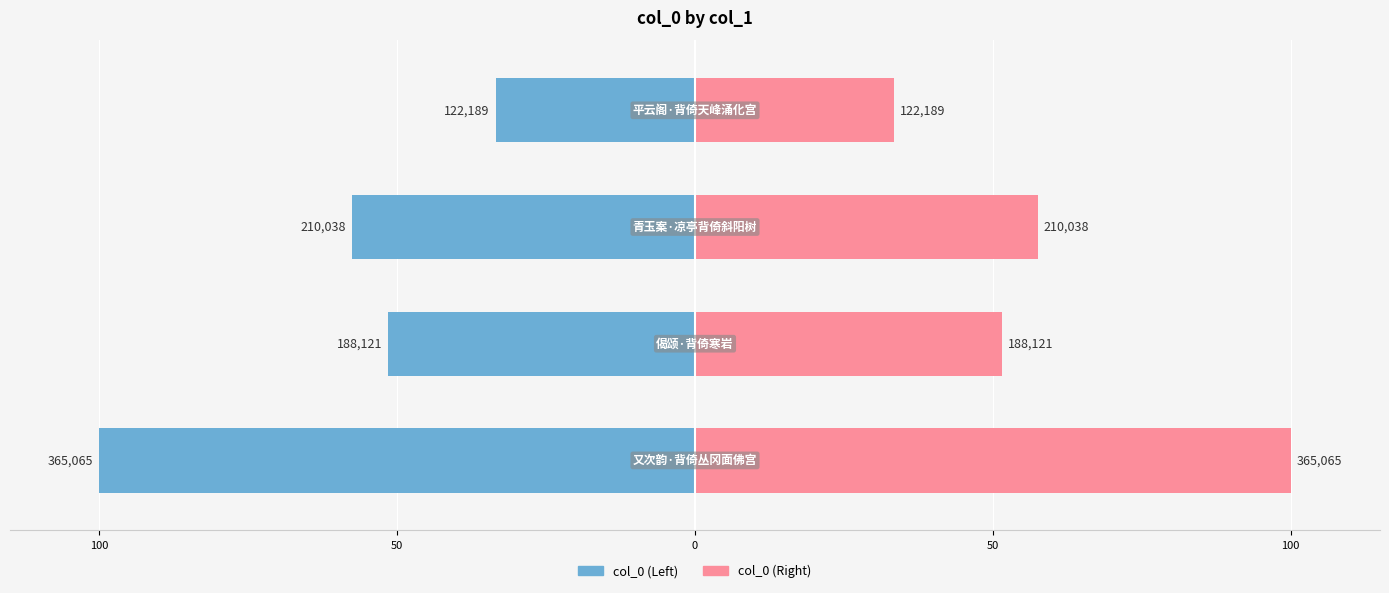

Count the number of categories in the chart.

4